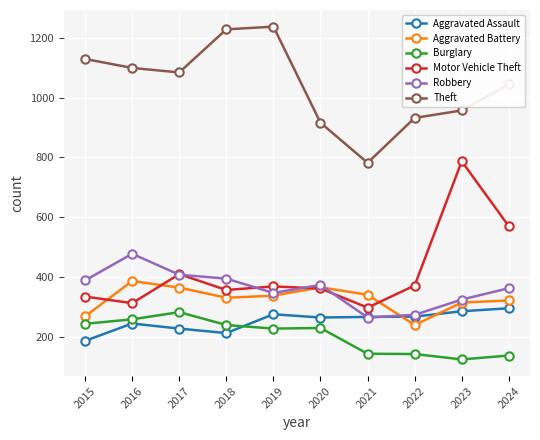

Is the value of Theft at 2024 greater than the value of Burglary at 2020?

Yes